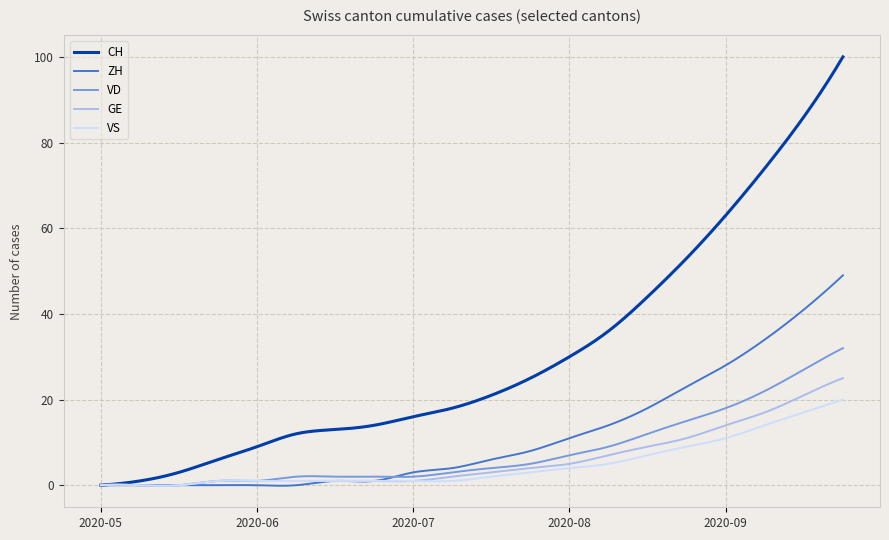

Does the chart have visible grid lines?

Yes